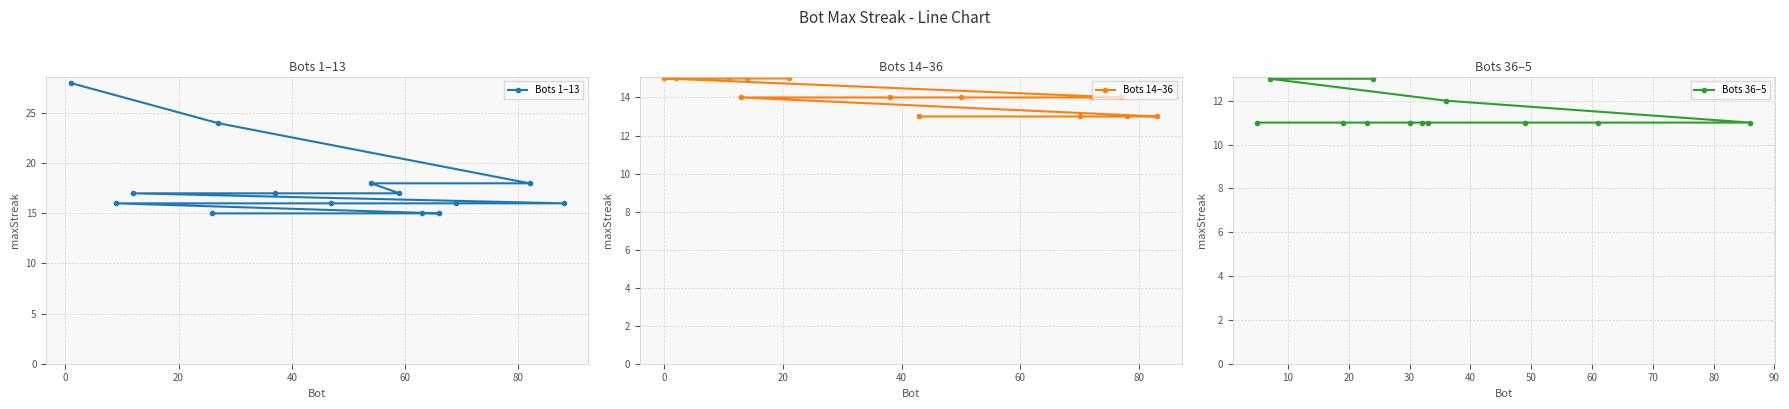

What is the minimum value shown in the chart?

11